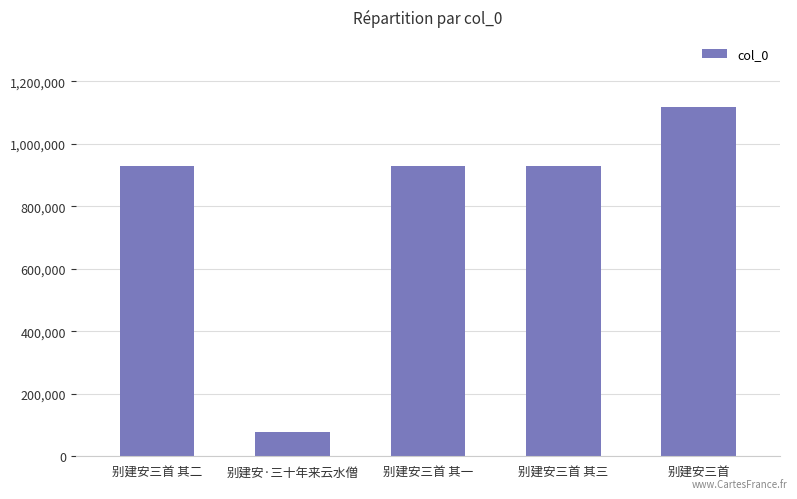

True or false: the data shows 928943 at 别建安三首 其二.

True